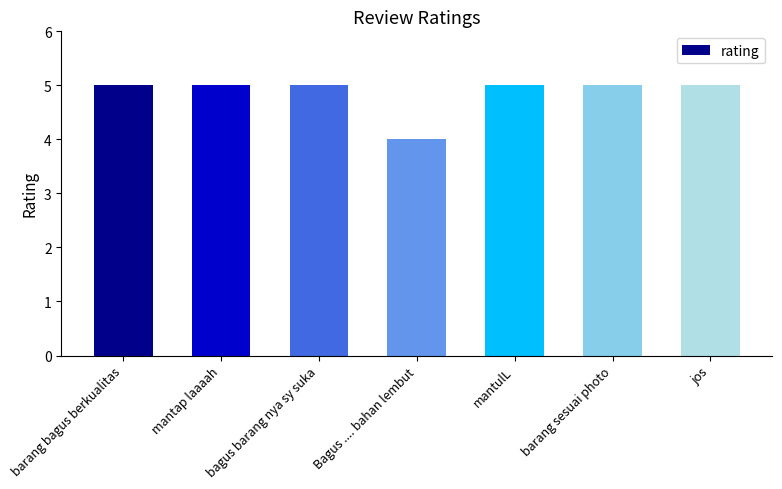

Where is the data nearest to the value 4?

Bagus .... bahan lembut